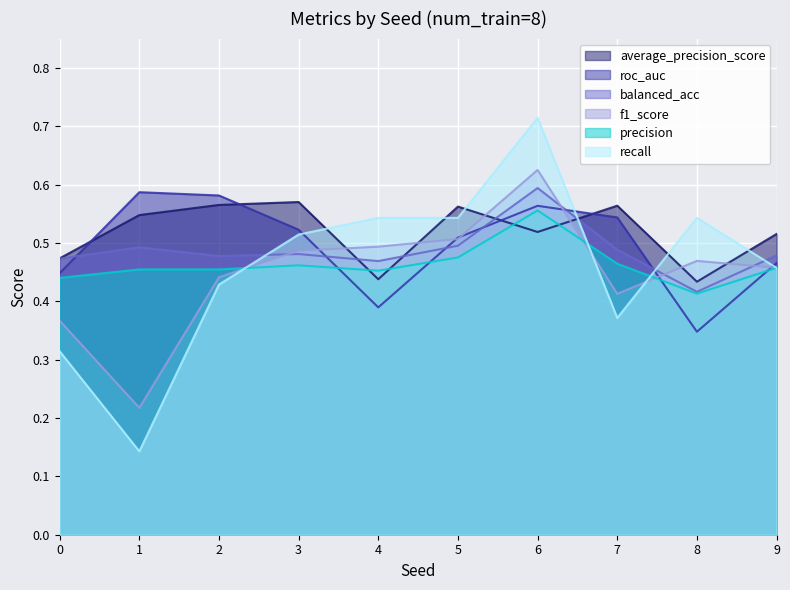

Which series ends up on top after the final intersection of precision and recall?

recall